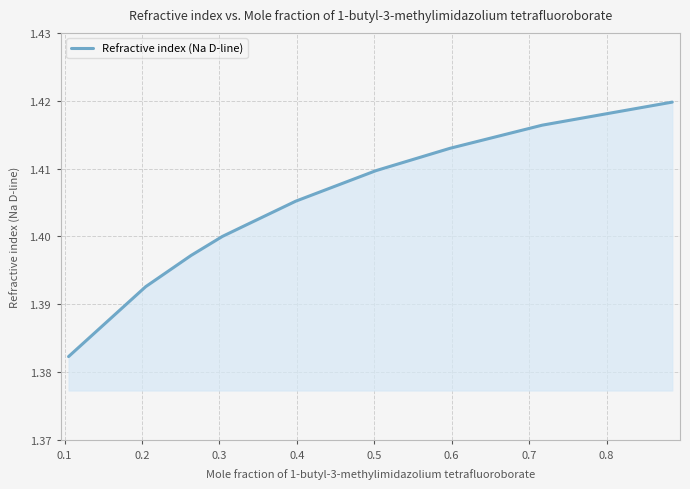

Does the chart display data point markers on the line(s)?

No